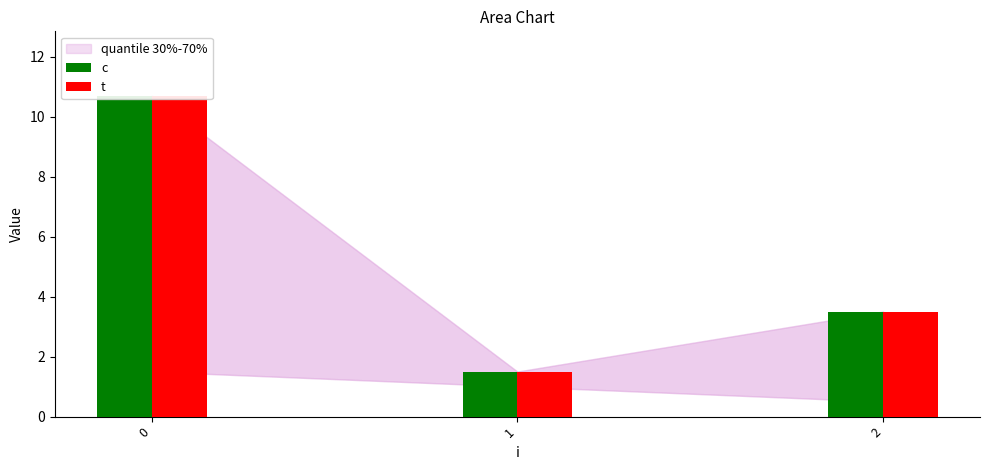

What is the value of the c bar at the 1st from the left?

10.7